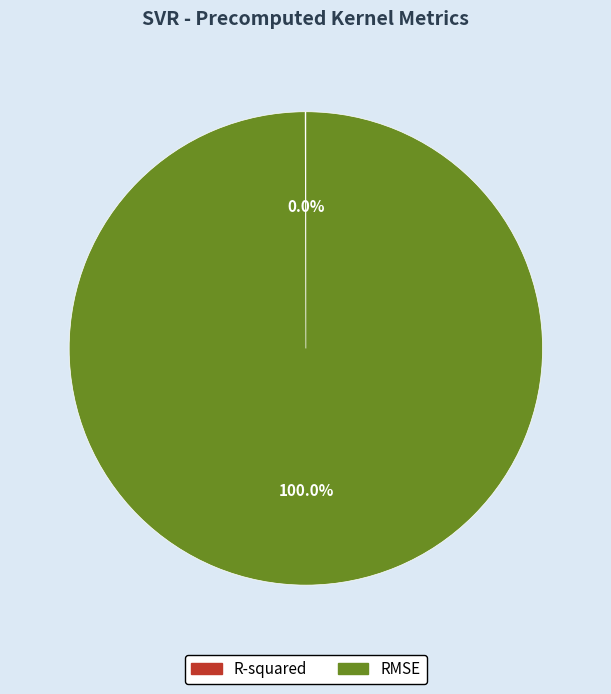

Which slice is the largest?

RMSE